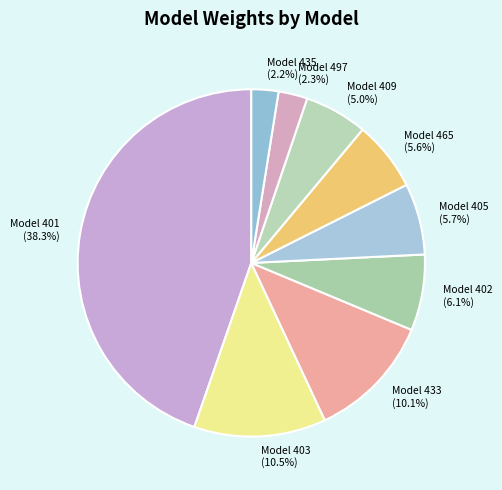

How many slices are in this pie chart?

9